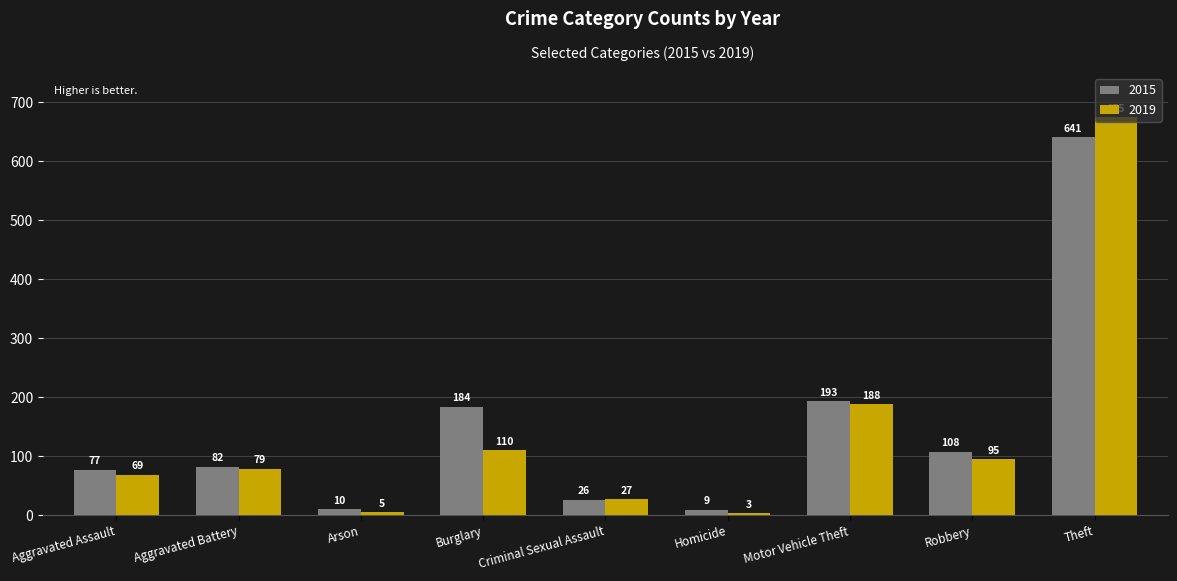

What is the label of the 9th bar from the left?

Theft